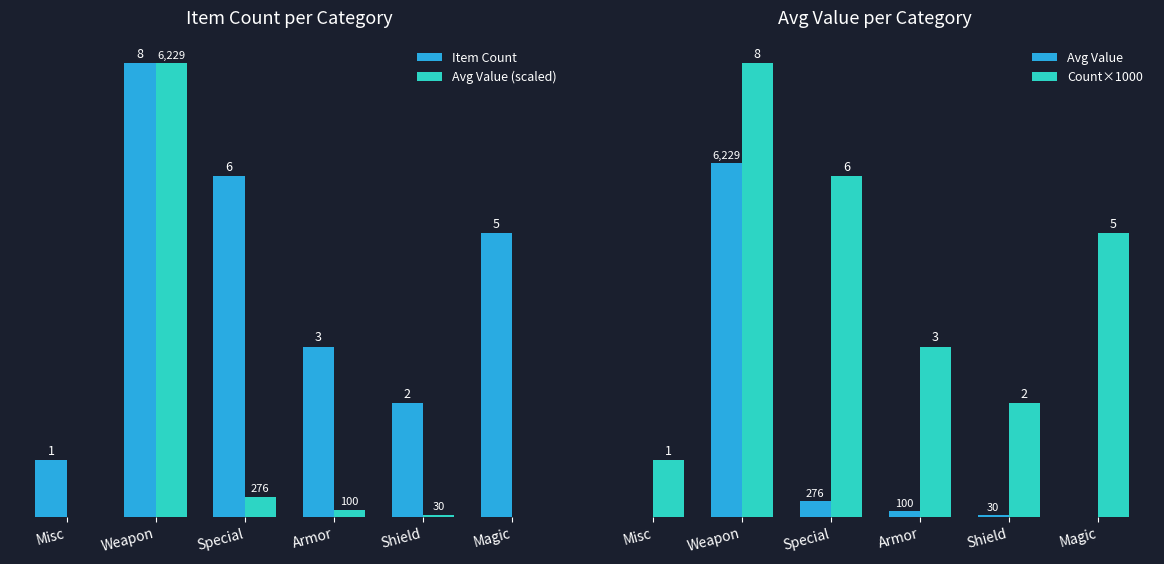

Reading left to right, extract all data points from this chart.

Item Count: Misc=1.0	Weapon=8.0	Special=6.0	Armor=3.0	Shield=2.0	Magic=5.0
Avg Value (scaled): Misc=0.0	Weapon=8.0	Special=0.4	Armor=0.1	Shield=0.0	Magic=0.0
Avg Value: Misc=0.0	Weapon=6229.0	Special=276.0	Armor=100.0	Shield=30.0	Magic=0.0
Count×1000: Misc=1000.0	Weapon=8000.0	Special=6000.0	Armor=3000.0	Shield=2000.0	Magic=5000.0